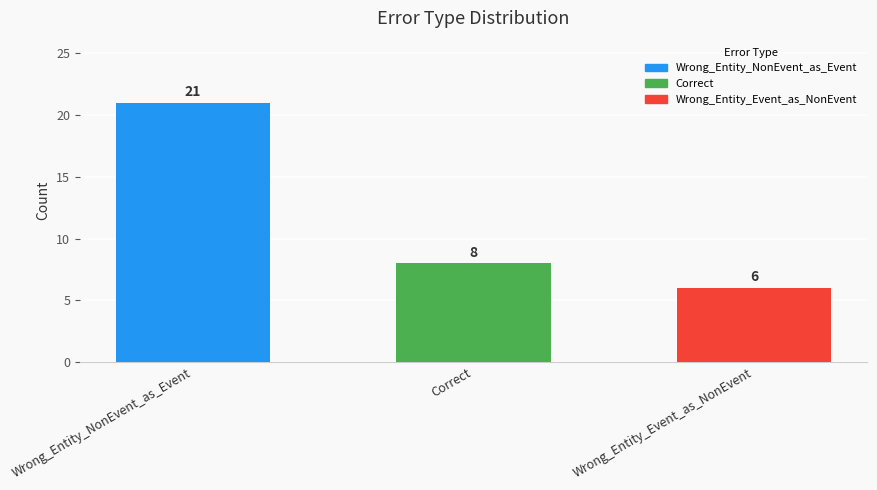

The chart shows a value of 4 at Wrong_Entity_Event_as_NonEvent. True or false?

False